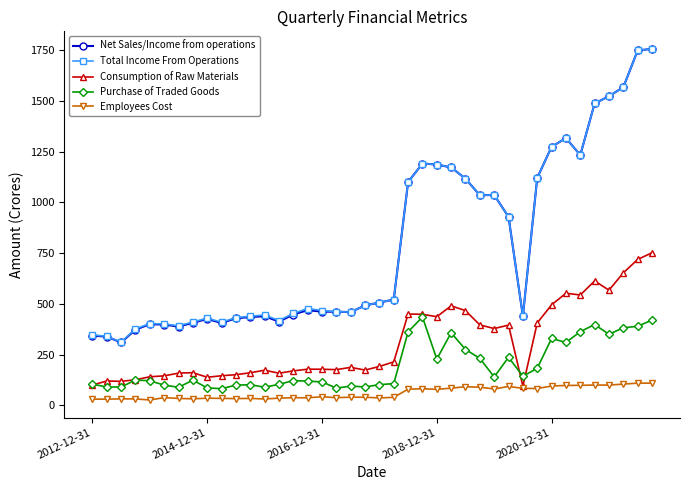

What is the value of the Total Income From Operations point at the 26th from the left?

1172.3